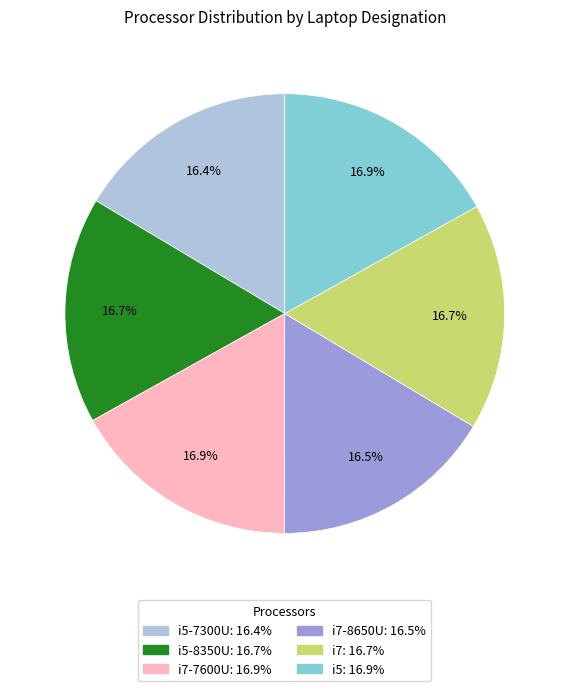

Does any single category account for the majority?

No